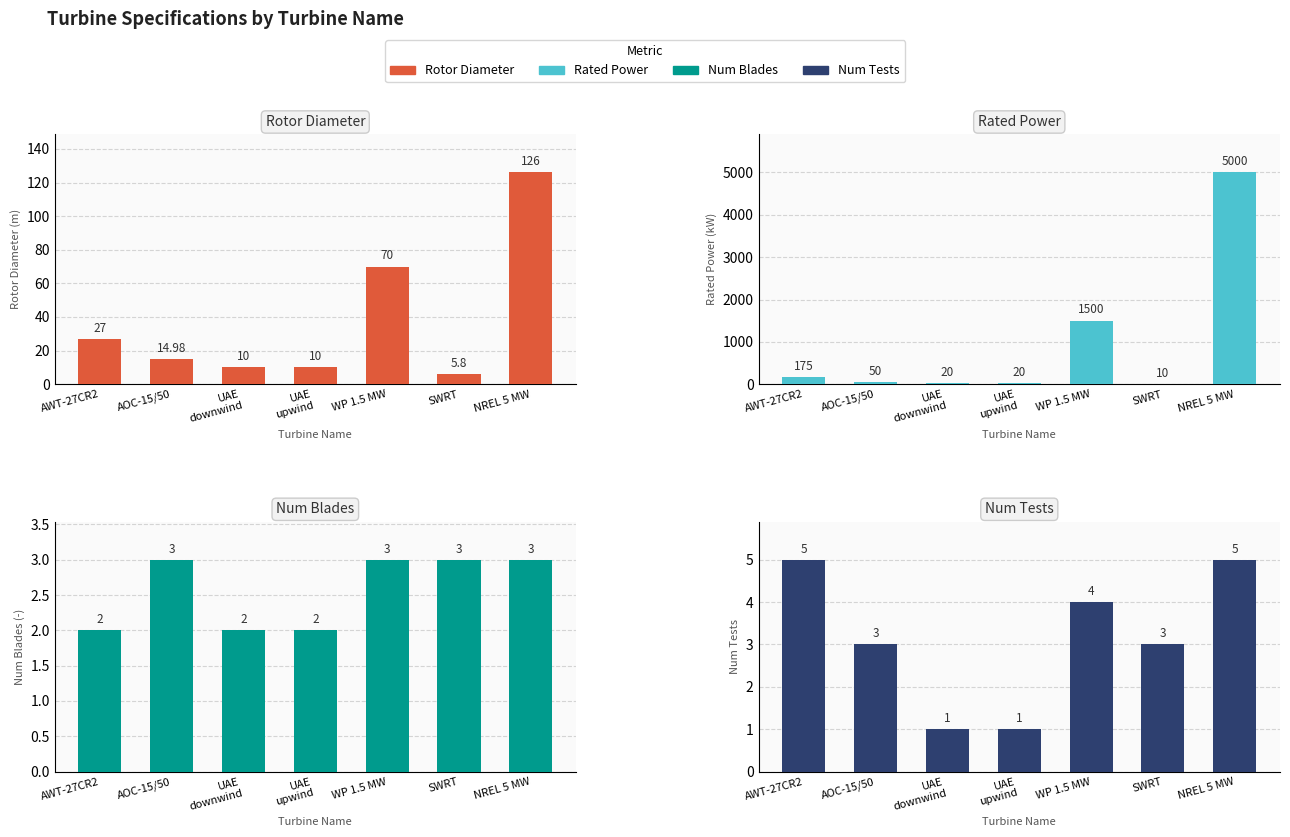

True or false: Rated Power (kW) has a value of 5000.0 at NREL 5 MW.

True